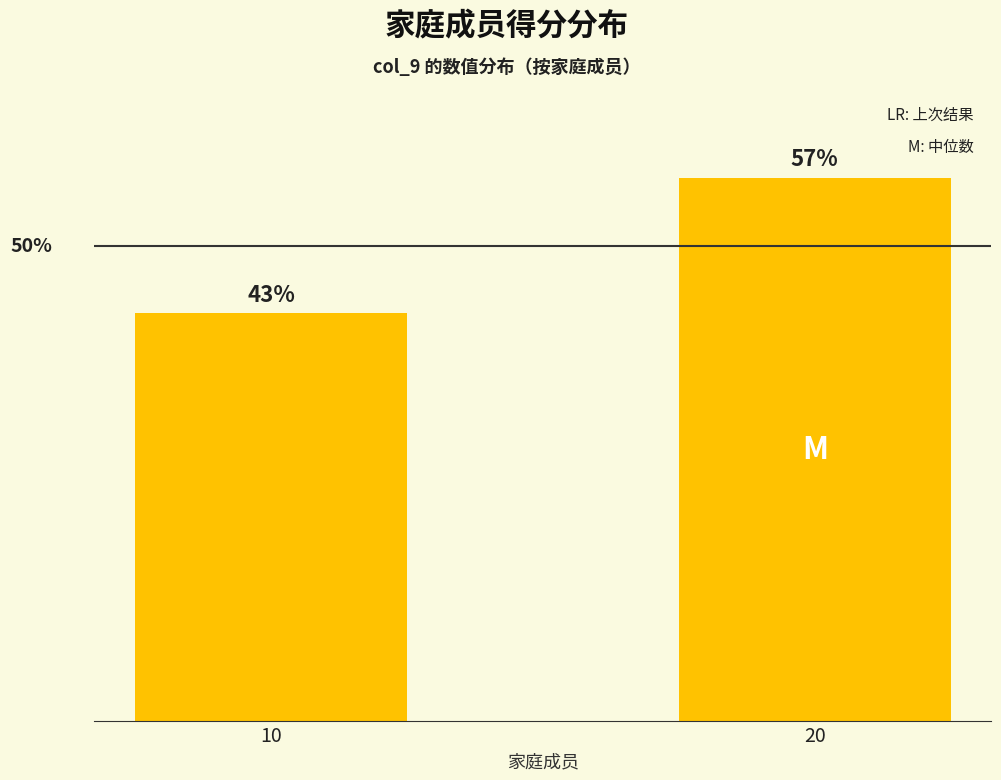

List the labels in order of value, largest first.

20, 10